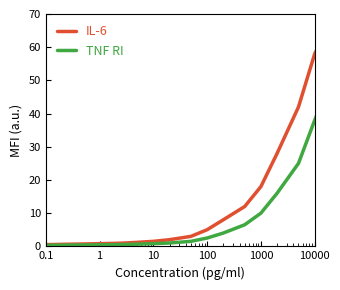

Which series has the widest spread of values?

IL-6